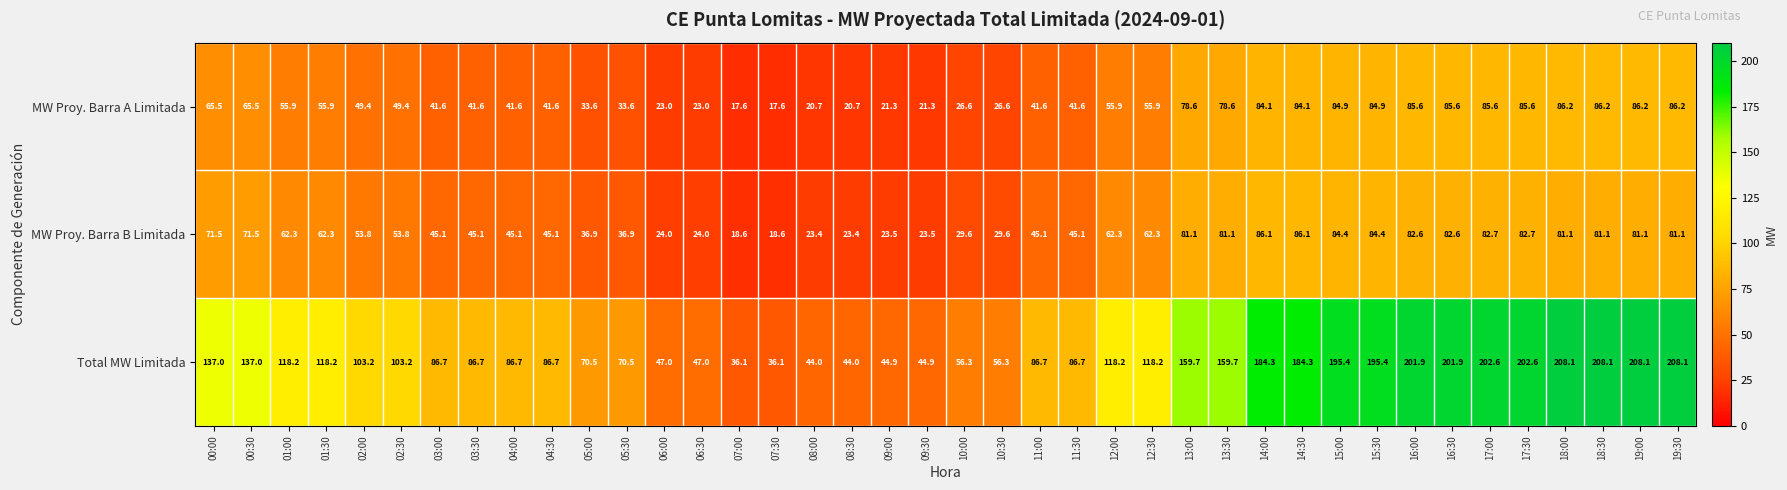

What is the total value across all series at 00:00?

274.0